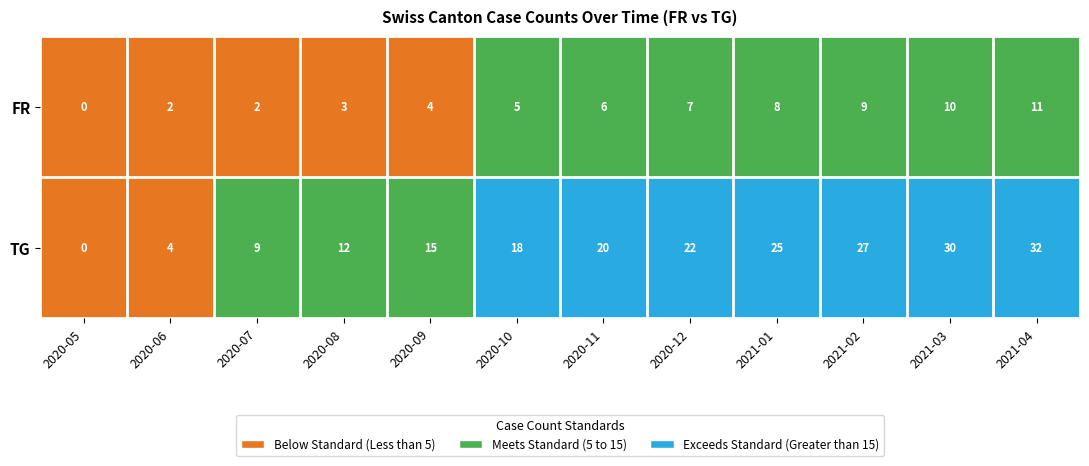

At which category is the sum across all series the highest?

2021-04